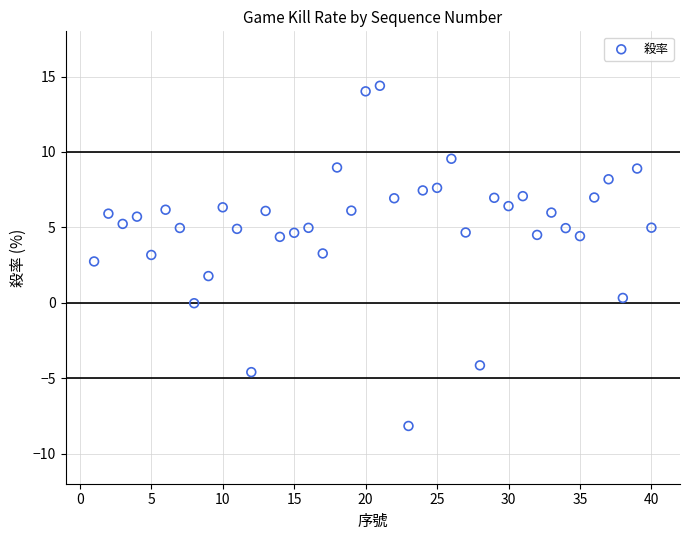

What is the range of Y values (max minus min)?

22.6